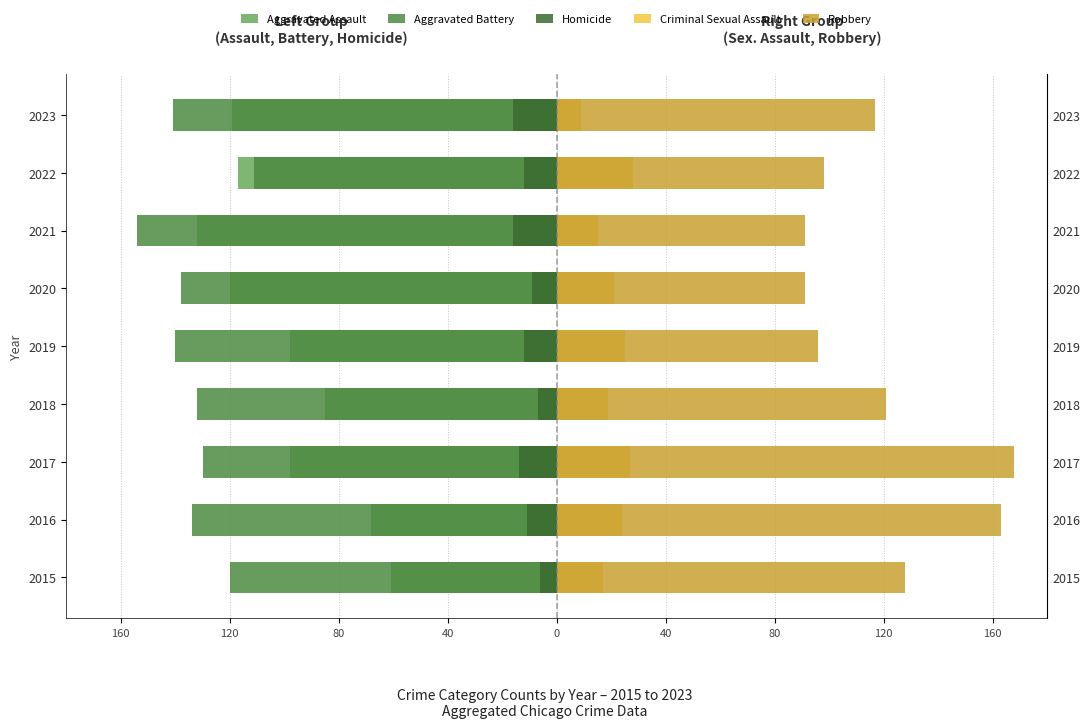

Which series has the widest spread of values?

Robbery